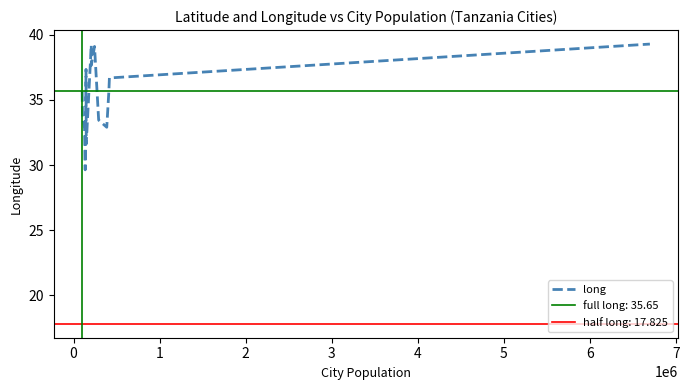

What is the difference between the second highest and second lowest values?

7.6